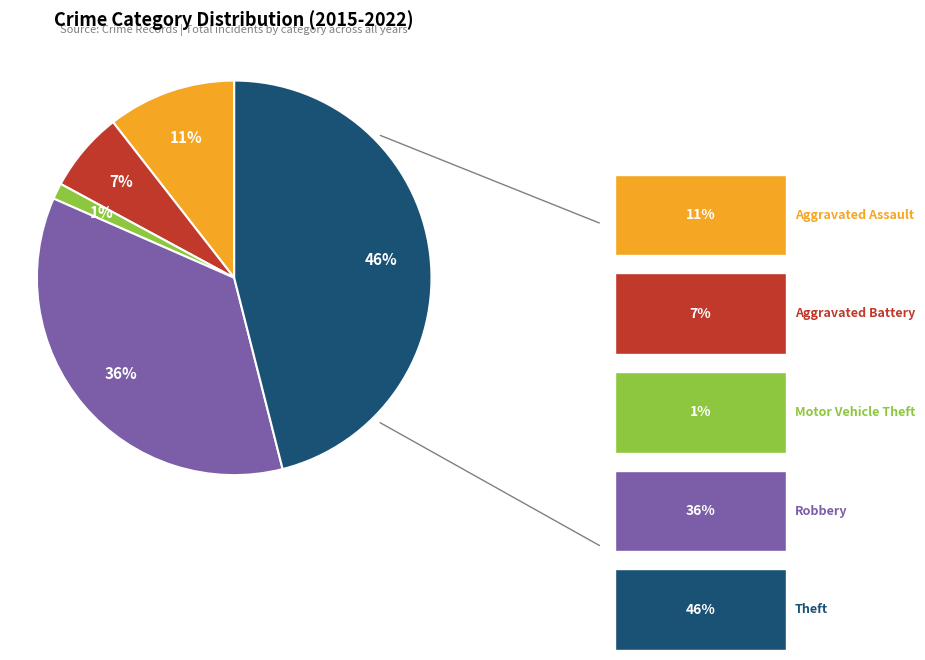

Is there a majority slice in this chart?

No